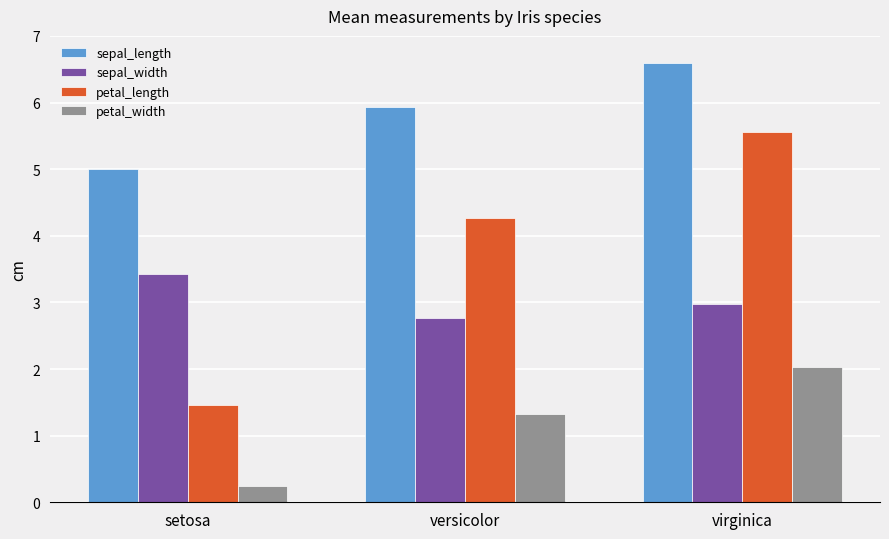

Between setosa and virginica, which series saw the biggest shift?

petal_length